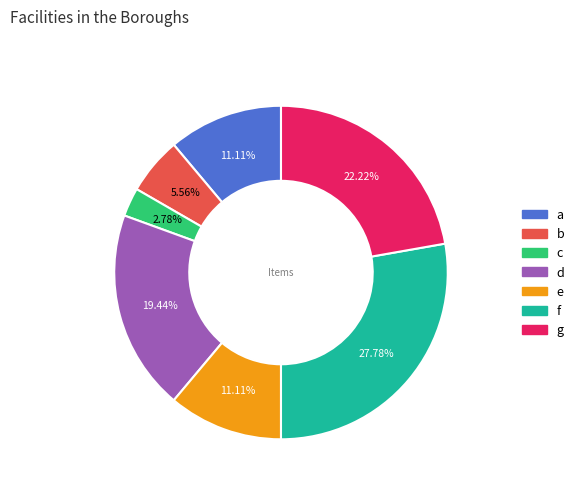

What percentage is NOT represented by g?

77.8%